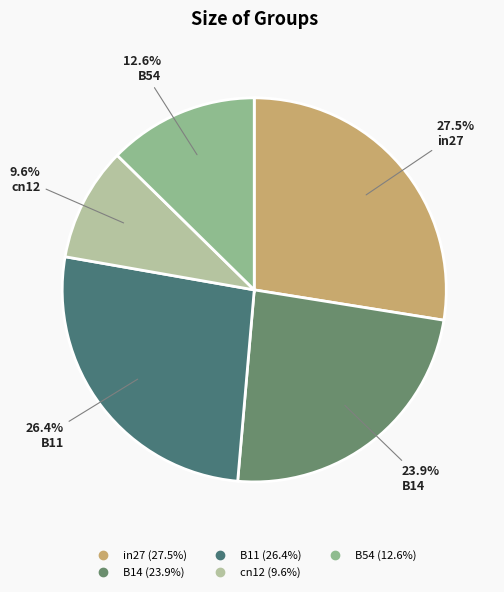

How many slices are in this pie chart?

5